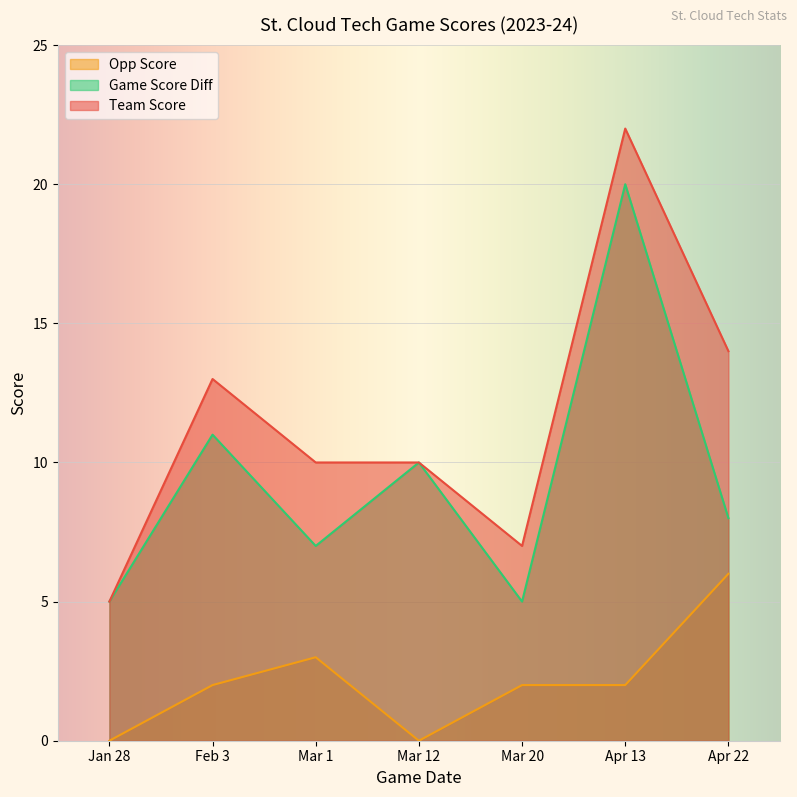

True or false: team_score and opp_score intersect in this chart.

False